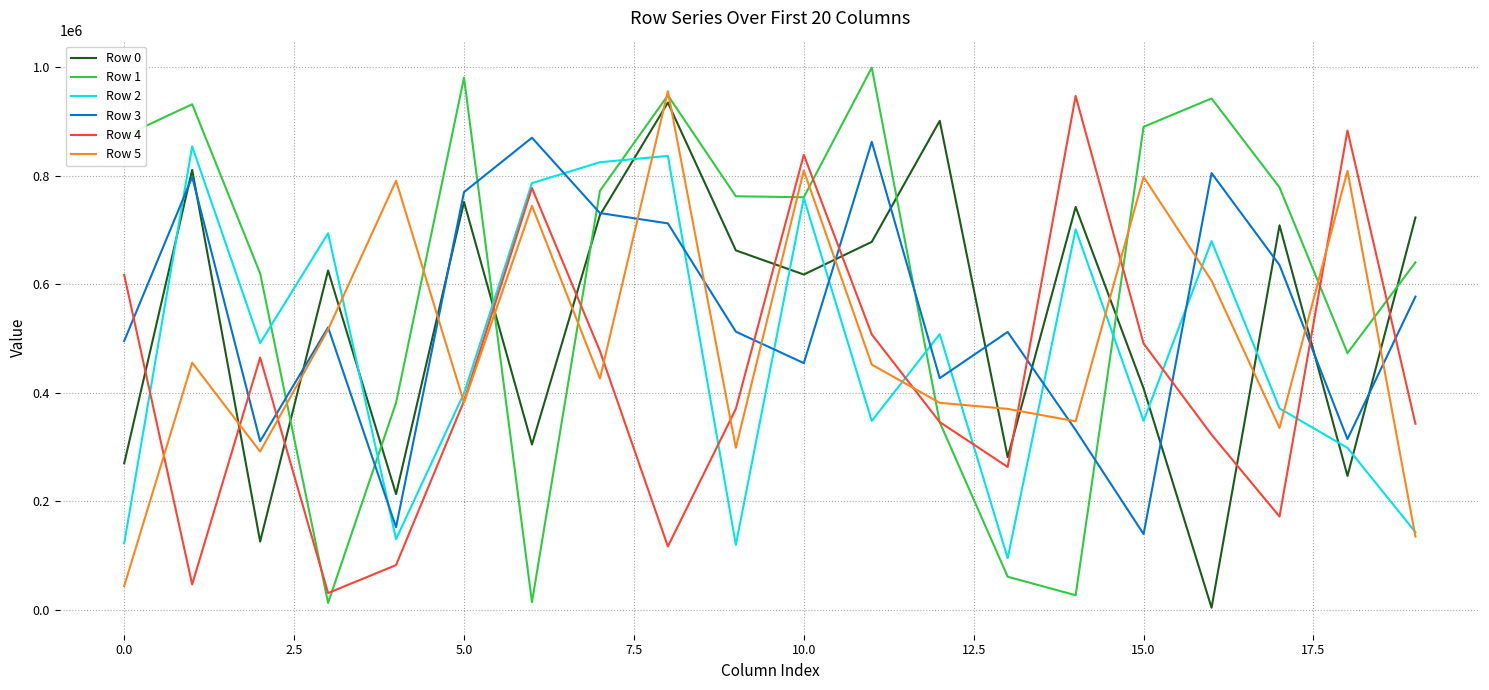

Which series has the largest total across all categories?

Row 1